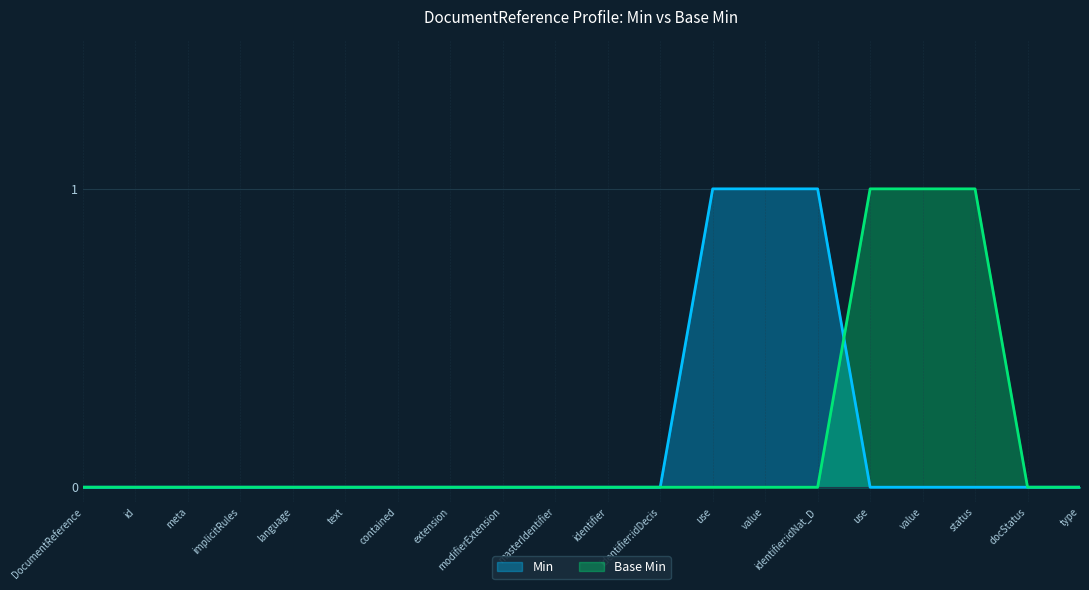

How many data points does each series have?

20